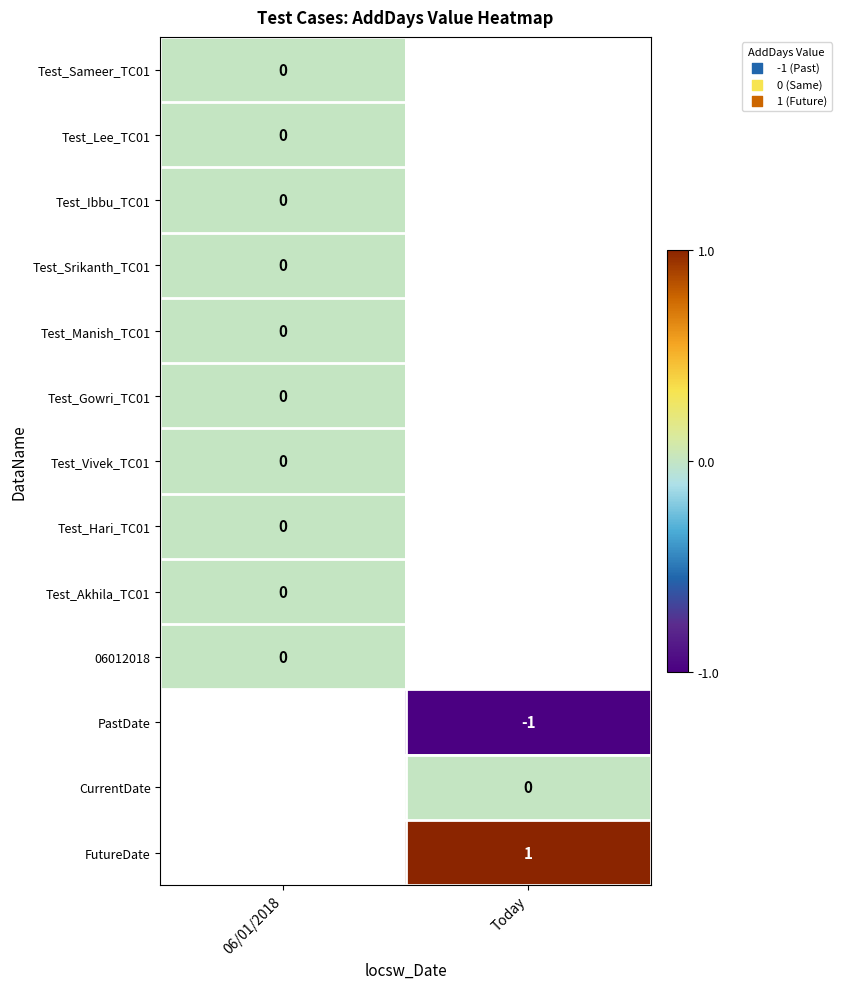

How many data points does each series have?

2